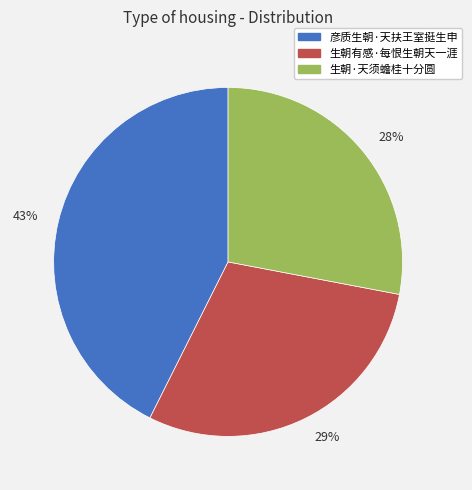

Is there any slice that represents more than half of the pie?

No